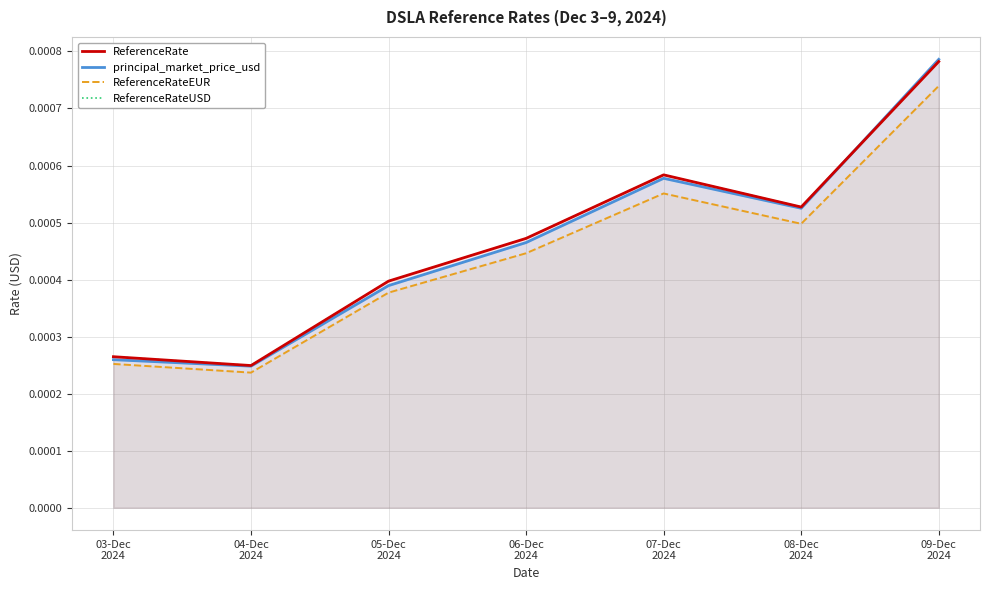

True or false: ReferenceRateEUR and principal_market_price_usd intersect in this chart.

False